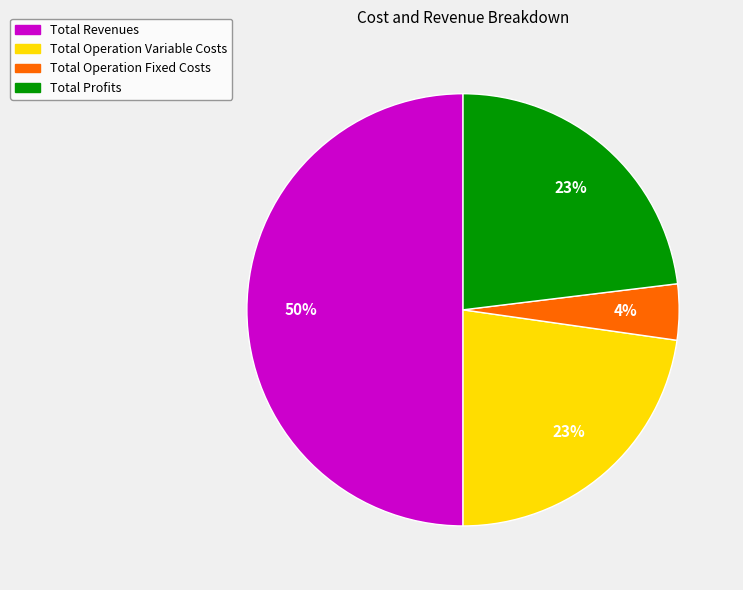

How many slices are in this pie chart?

4